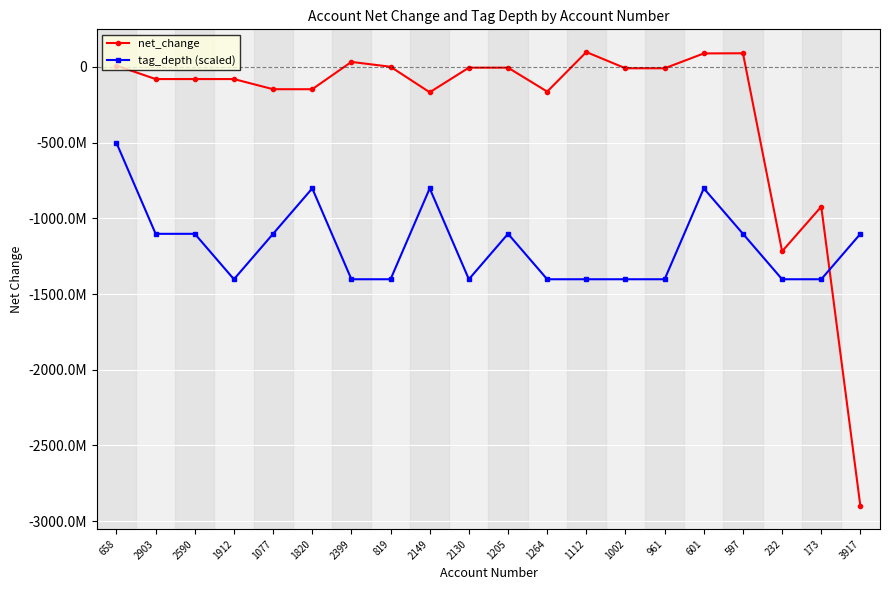

What is the difference between the net_change values at 597 and 961?

99261000.0